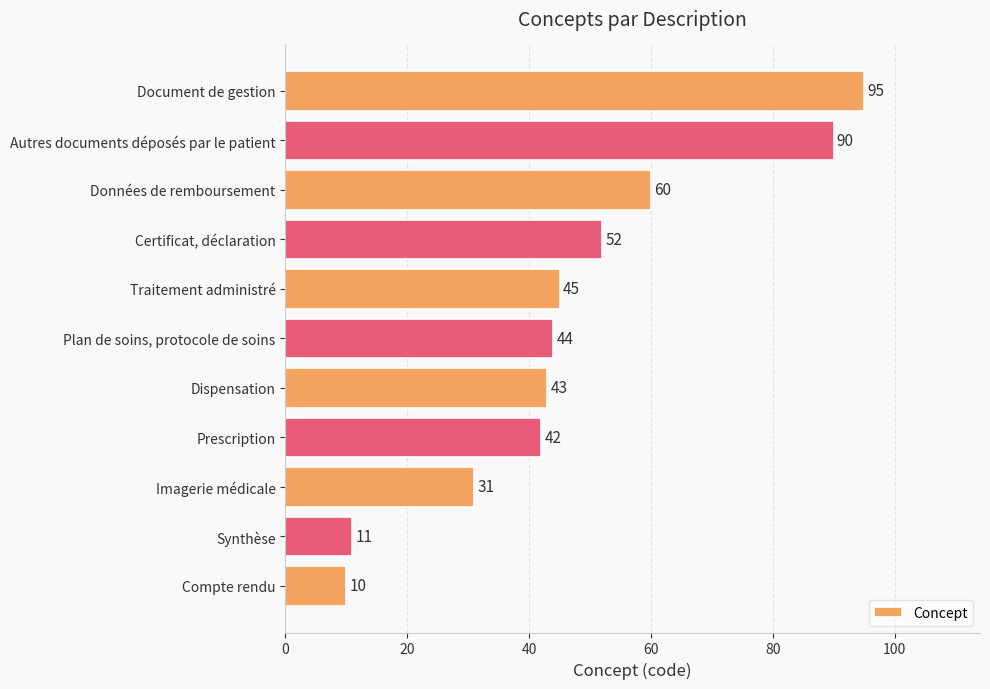

Is it true that the value at Plan de soins, protocole de soins is 44?

True